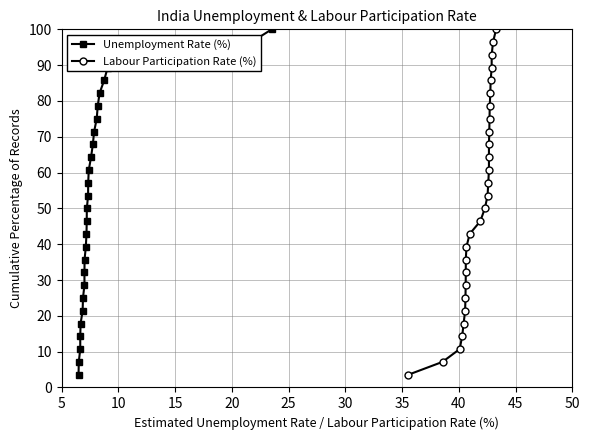

Between 40 and 25, which is larger?

40